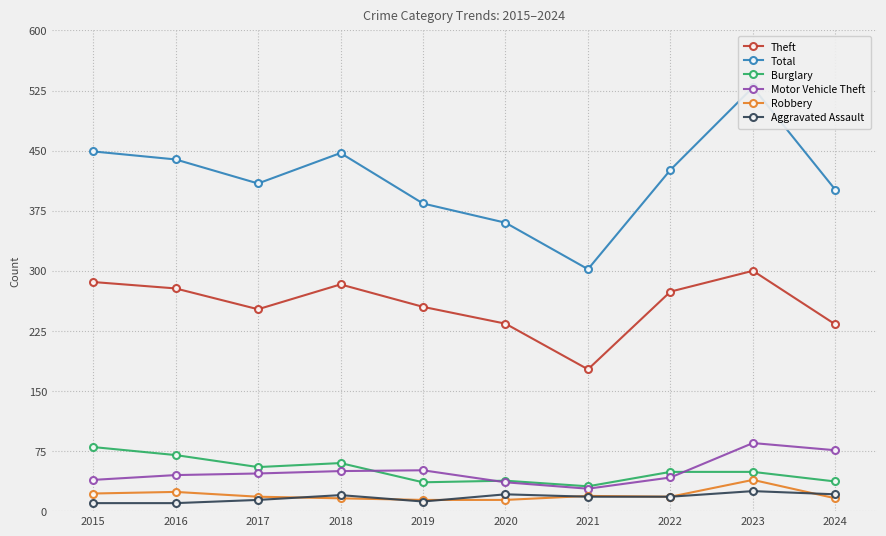

At which category does the chart reach its peak across all series?

2023